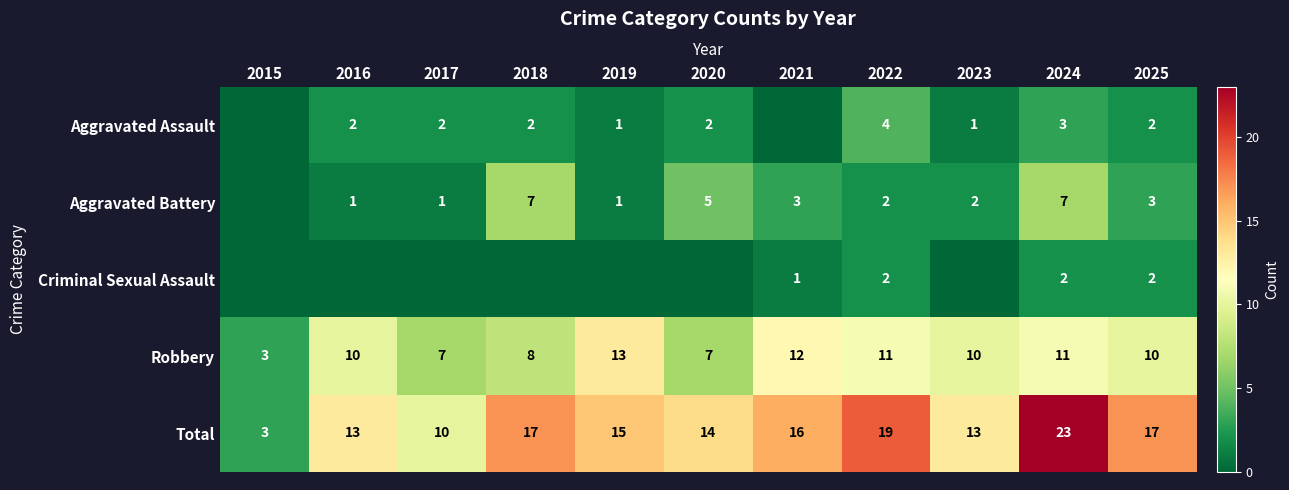

What is the total value across all series at 2017?

20